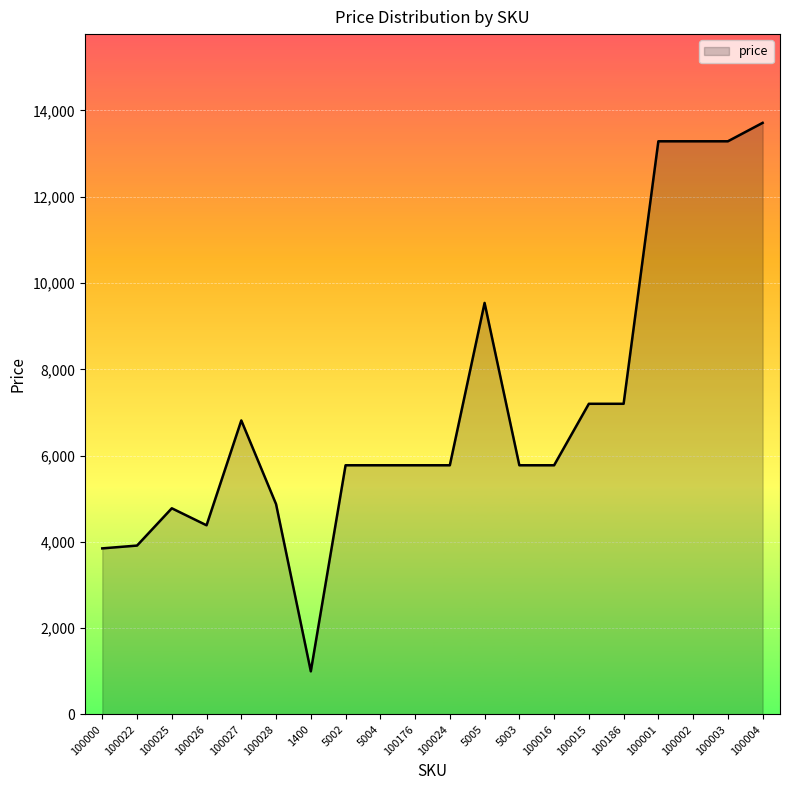

What is the difference between the maximum and minimum values?

12712